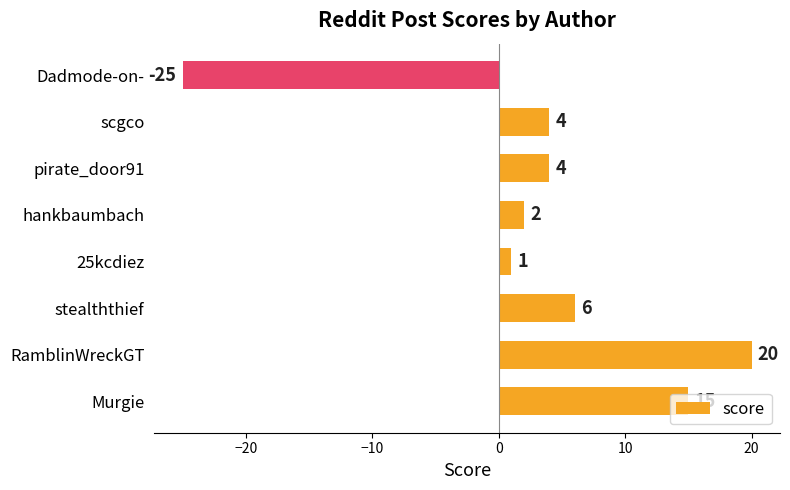

Which label corresponds to the smallest value in the chart?

Dadmode-on-